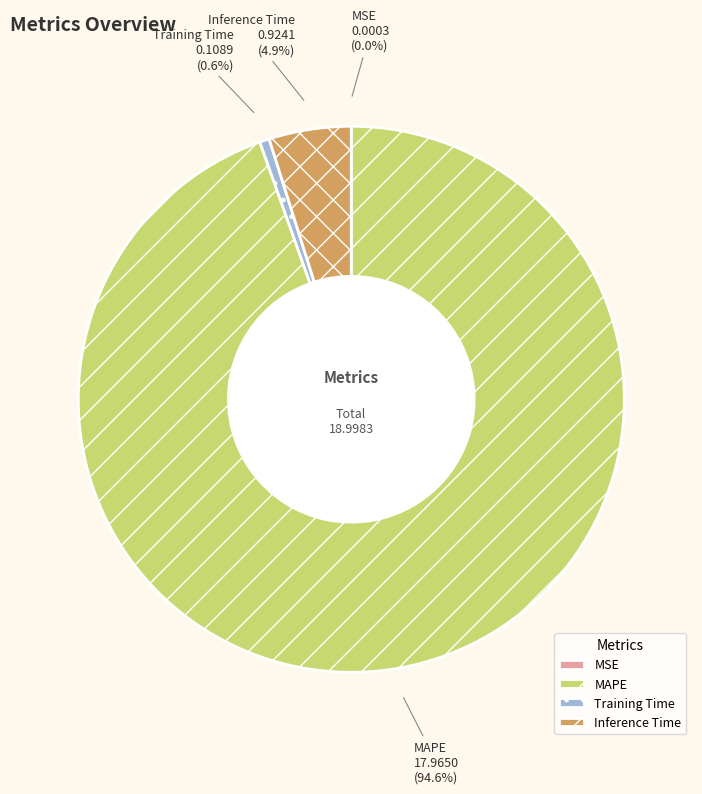

Which category has the biggest portion of the pie?

MAPE